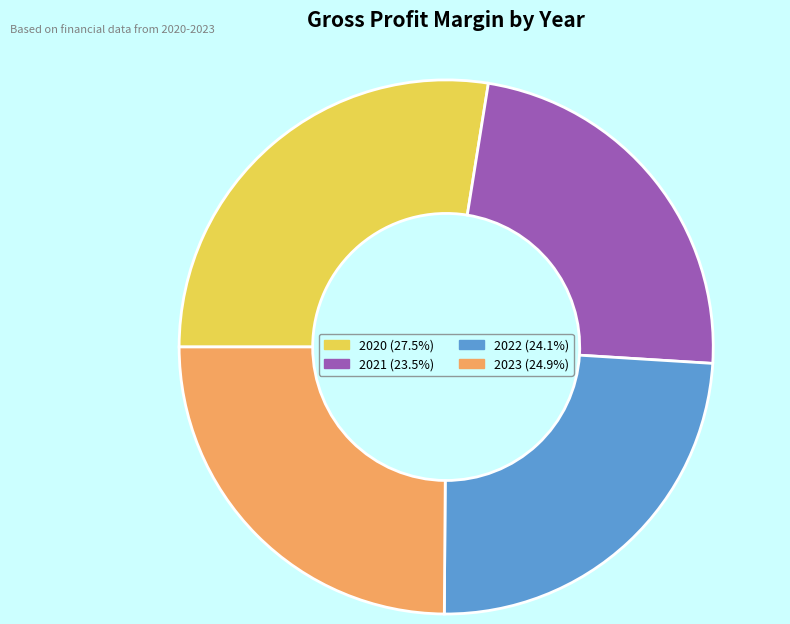

Count the number of slices in the pie.

4